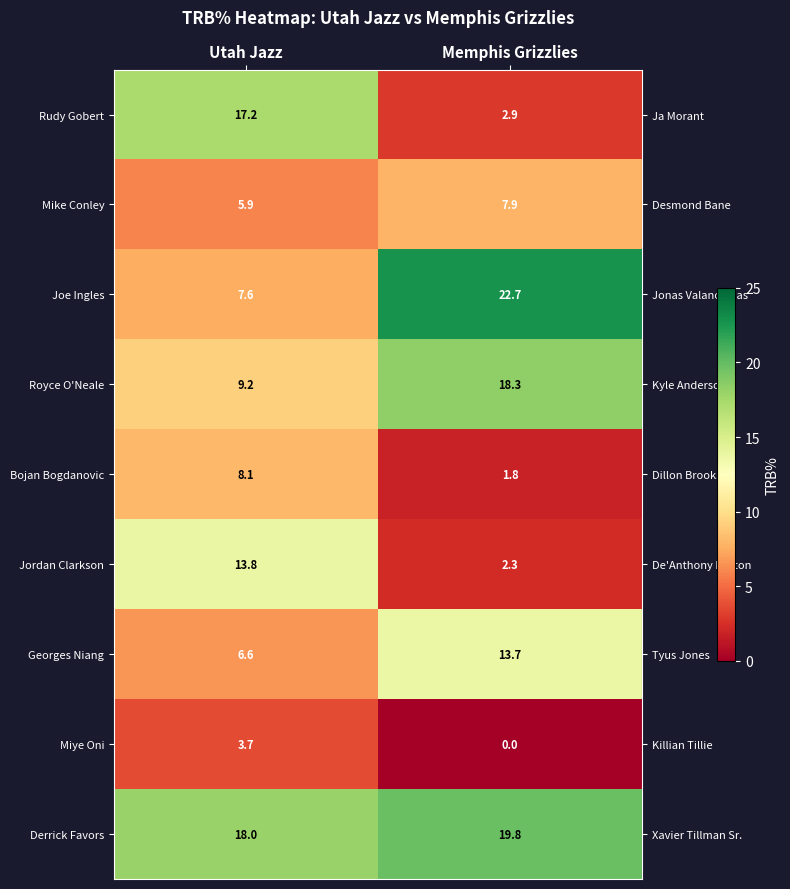

At which category does the chart reach its minimum across all series?

Memphis Grizzlies